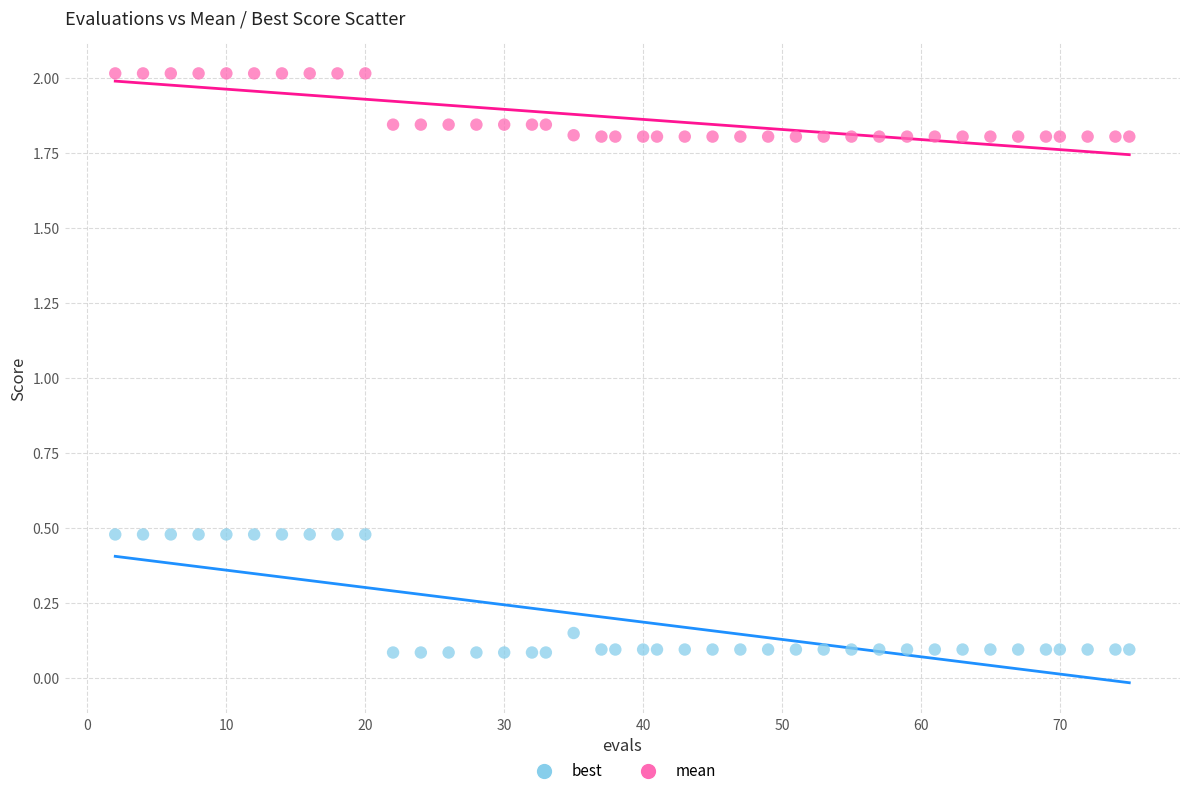

Which series contains the highest Y value?

mean